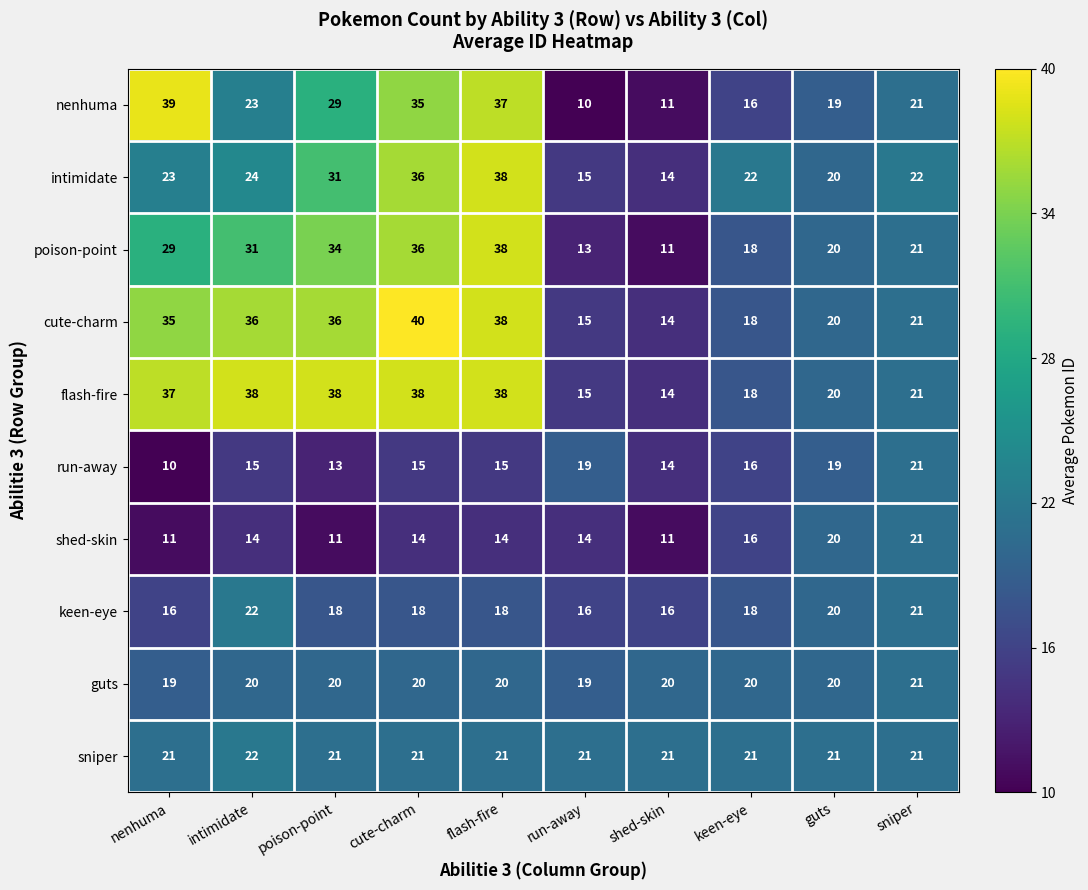

At which category is the sum across all series the highest?

flash-fire